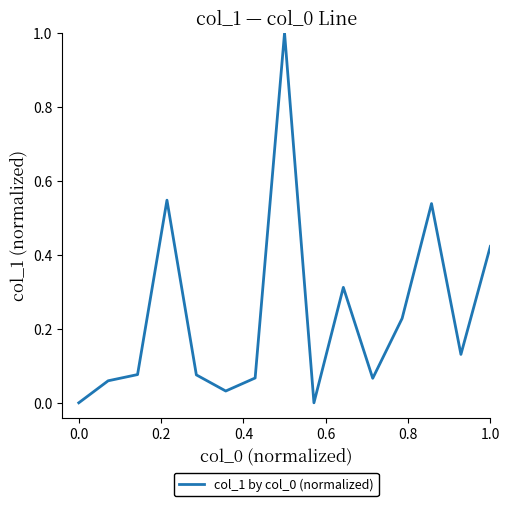

What is the maximum value shown in the chart?

1.0